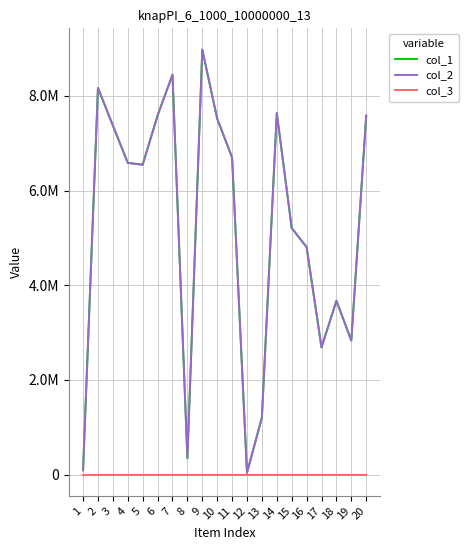

Which has a higher value, 8 or 18?

18